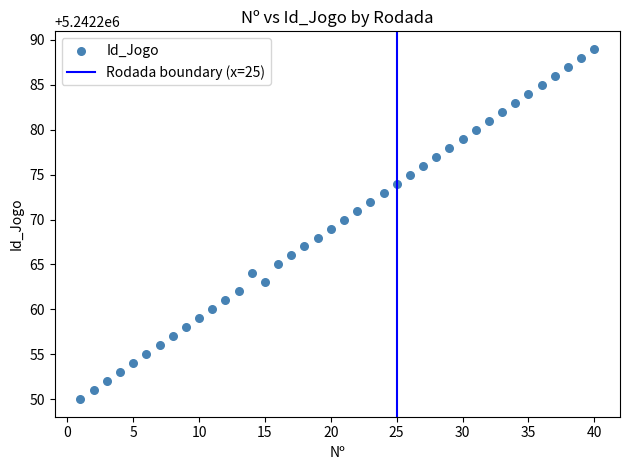

What is the range of Y values (max minus min)?

39